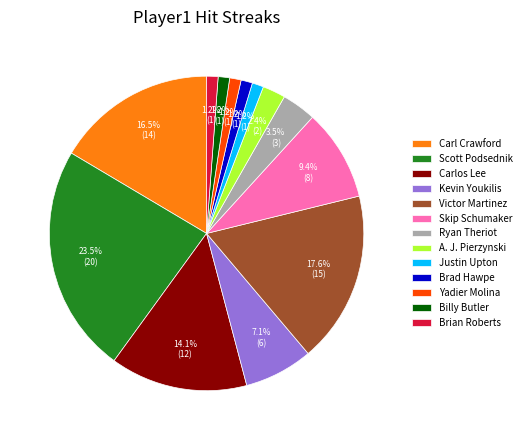

Does any single category account for the majority?

No